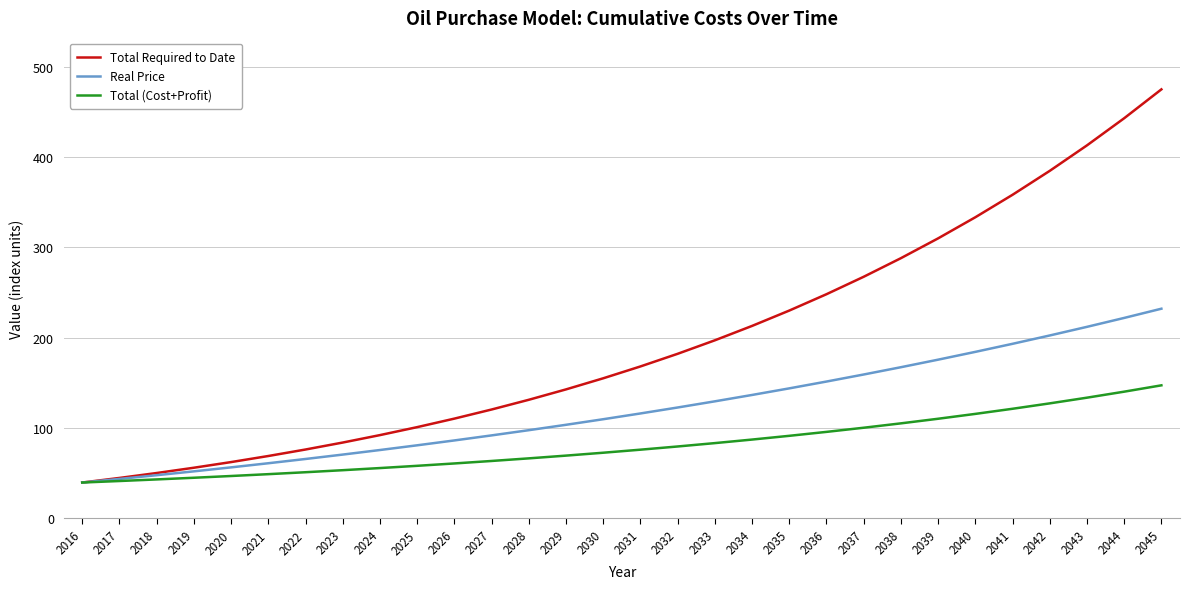

List the series in order of their overall mean, lowest first.

Total (Cost+Profit), Real Price, Total Required to Date